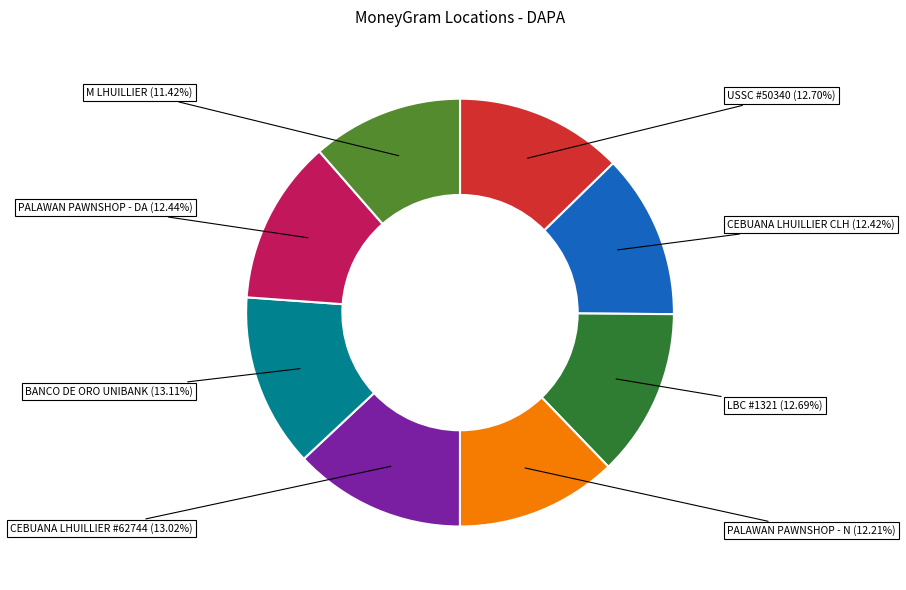

Is there a majority slice in this chart?

No